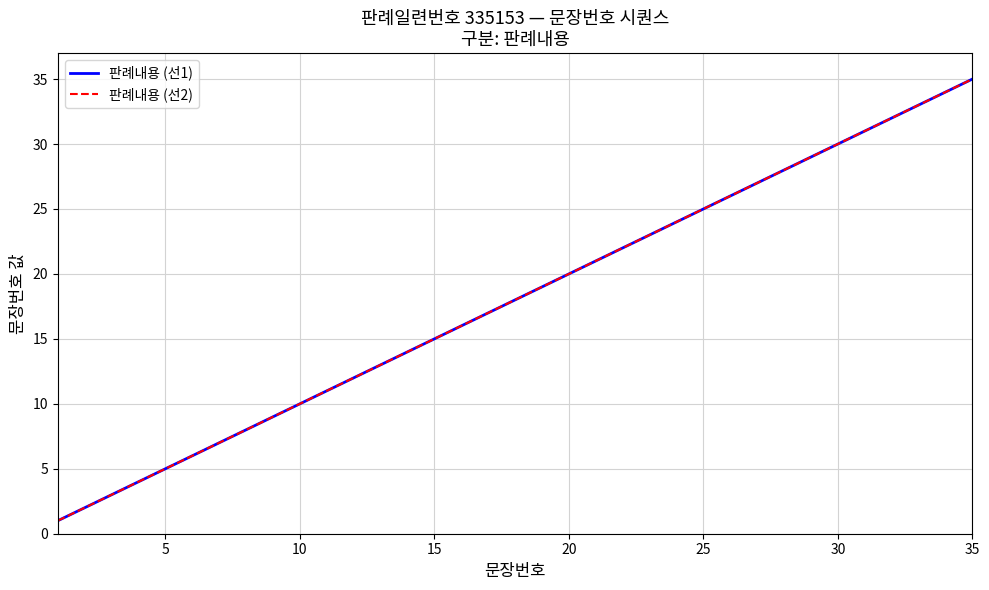

What is the label of the 10th point from the right?

25